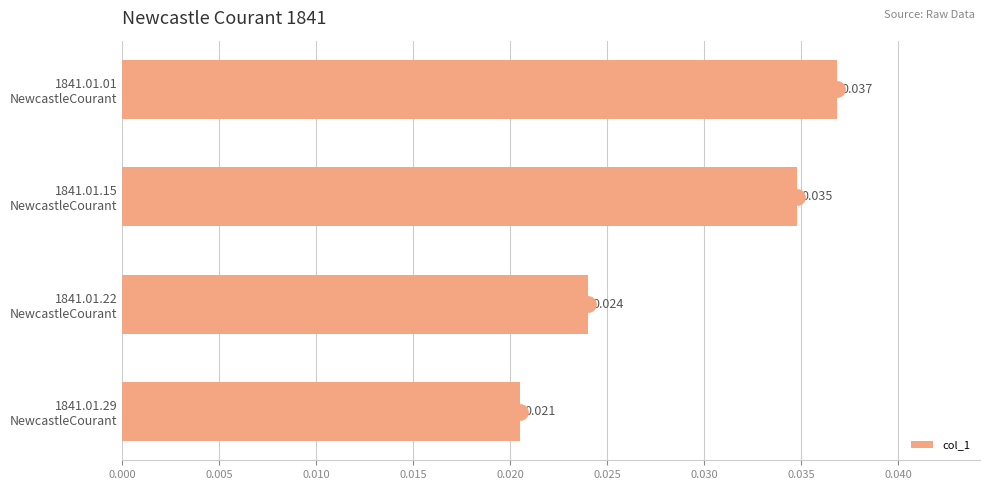

Which label corresponds to the smallest value in the chart?

1841.01.29
NewcastleCourant